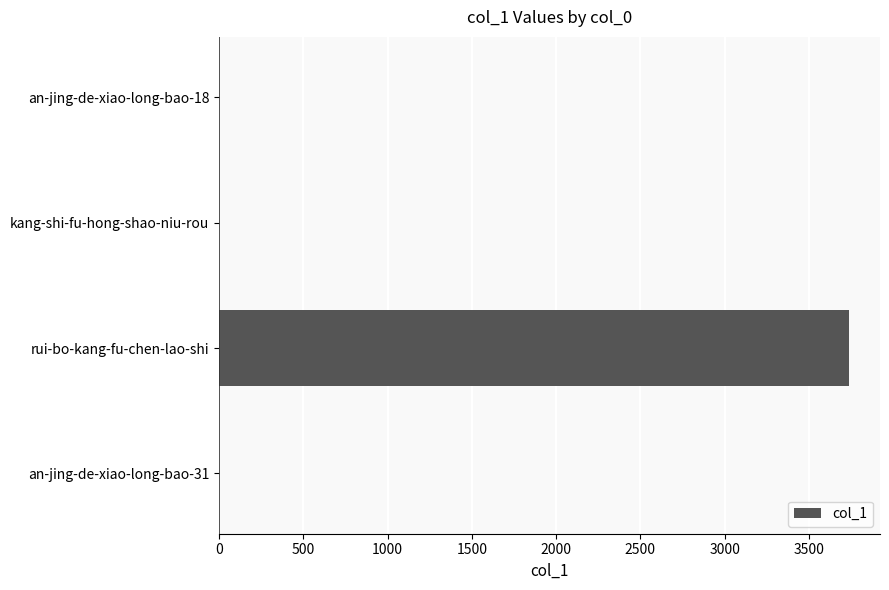

What is the sum of all values?

3737